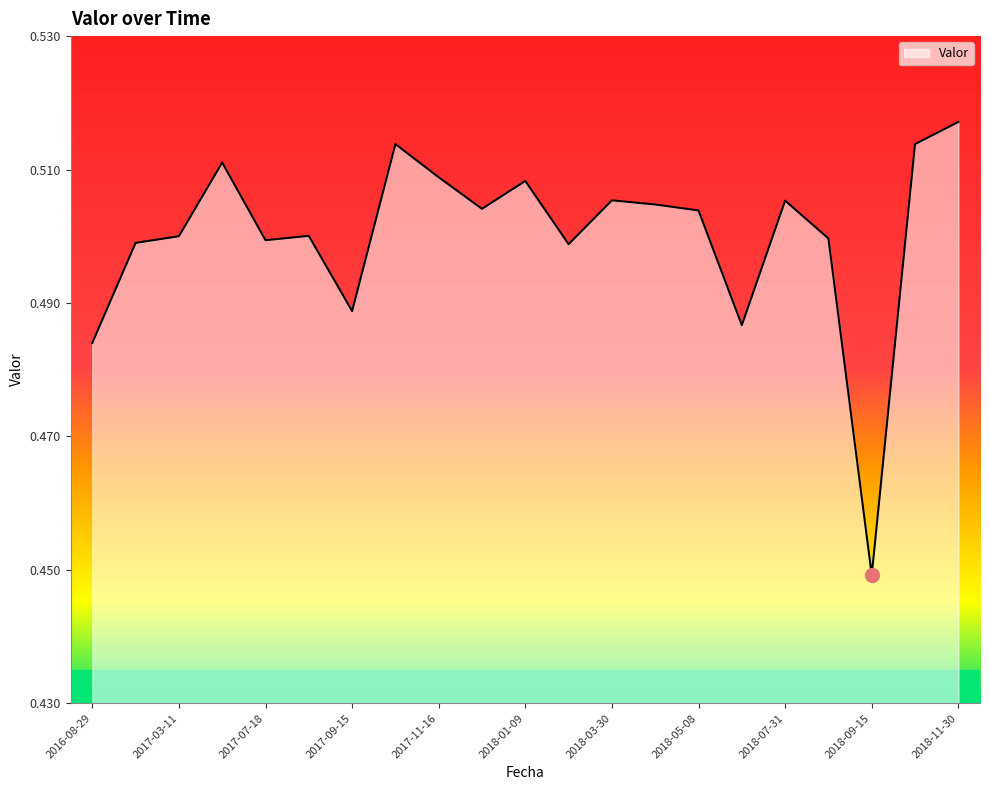

Is this an area chart (filled region under the line)?

Yes